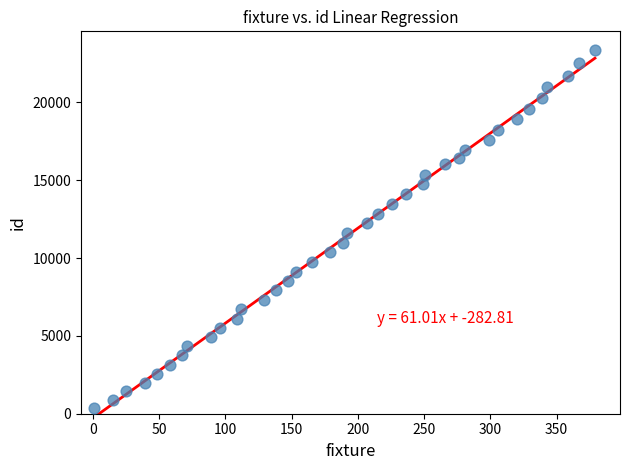

What is the range of Y values (max minus min)?

23005